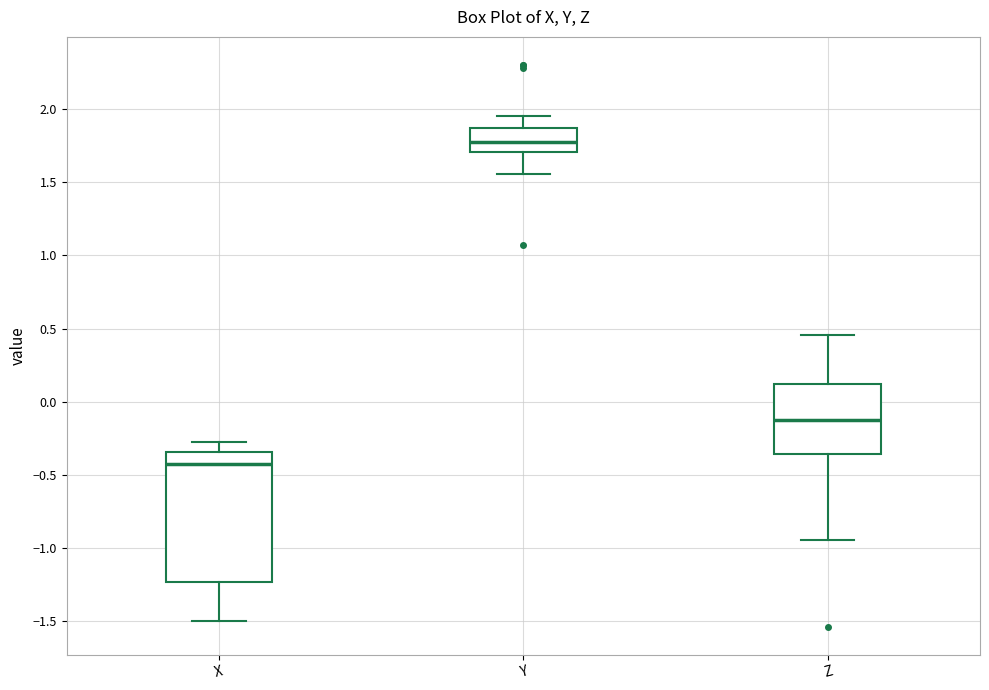

Where is the upper edge of the box for Y on the y-axis? The values are not printed on the chart, so give them approximately, as read against the axis.

1.85